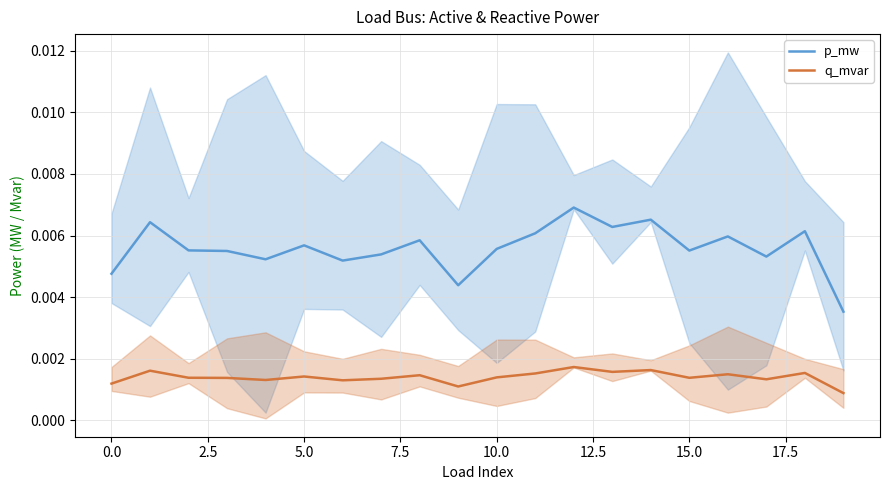

True or false: q_mvar has more than 1 points higher than both neighbors.

True